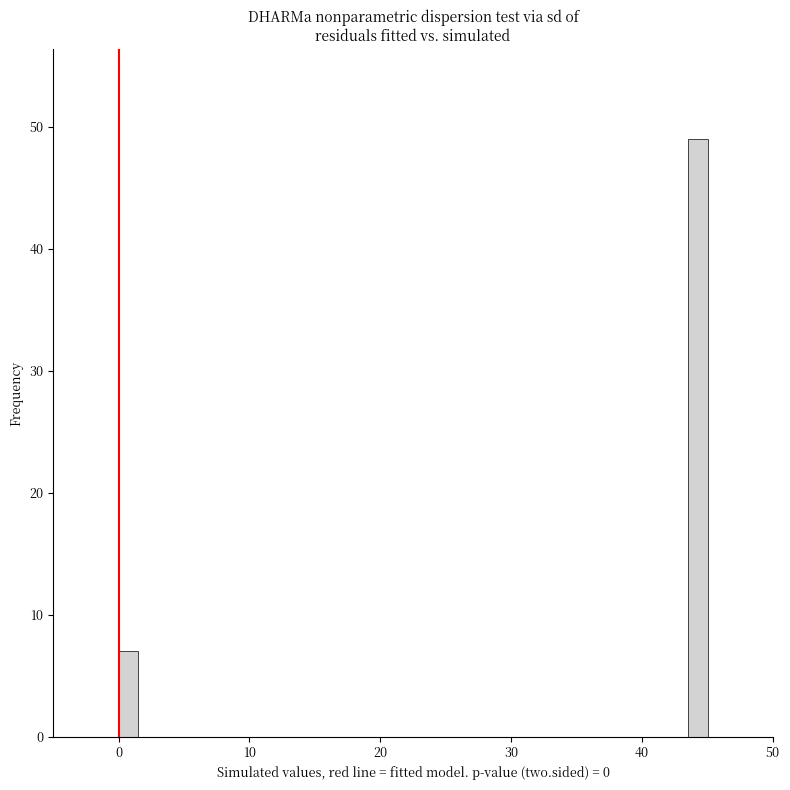

Around what value on the x-axis is the tallest bar? Give the approximate position of its centre, as read against the axis.

44